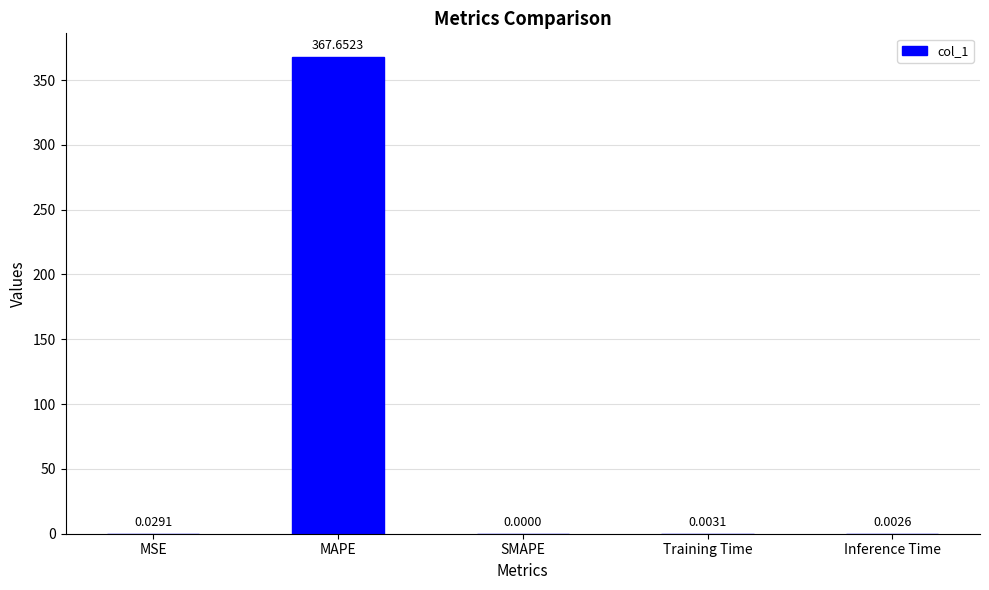

How many positive values are there?

4